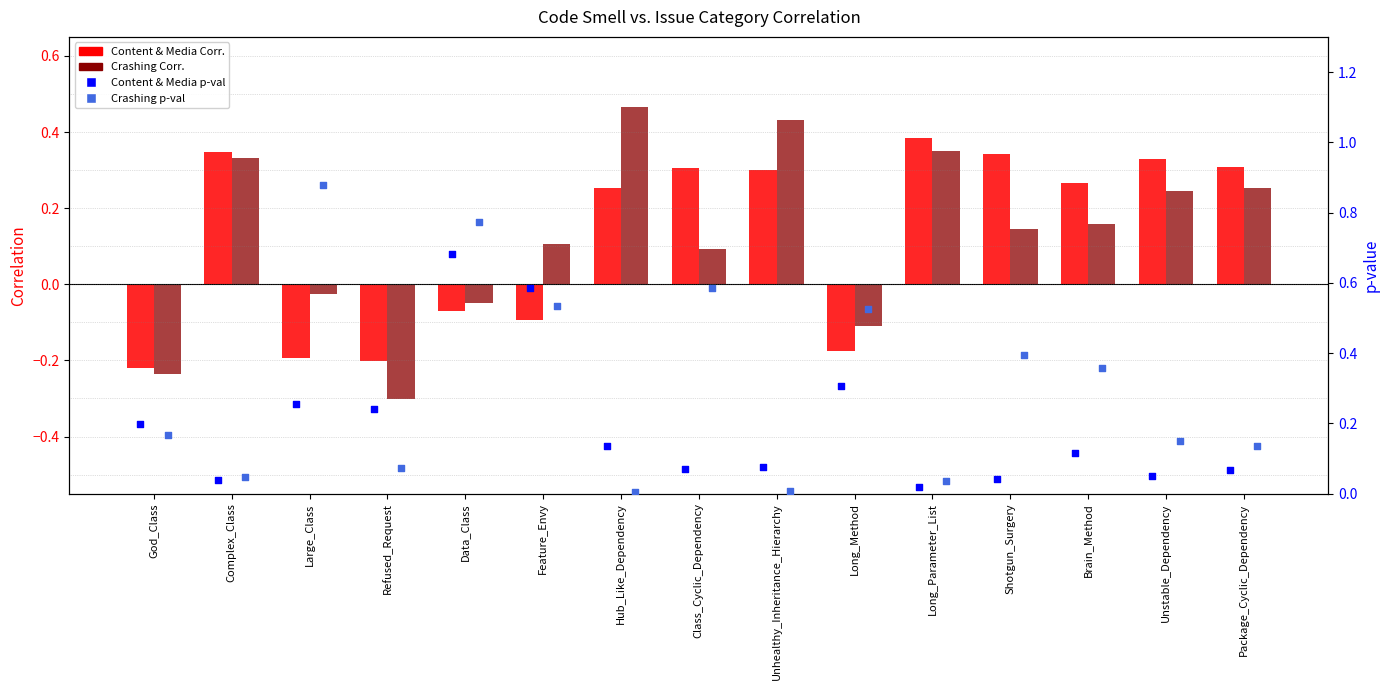

At how many categories does at least one series exceed 0?

15